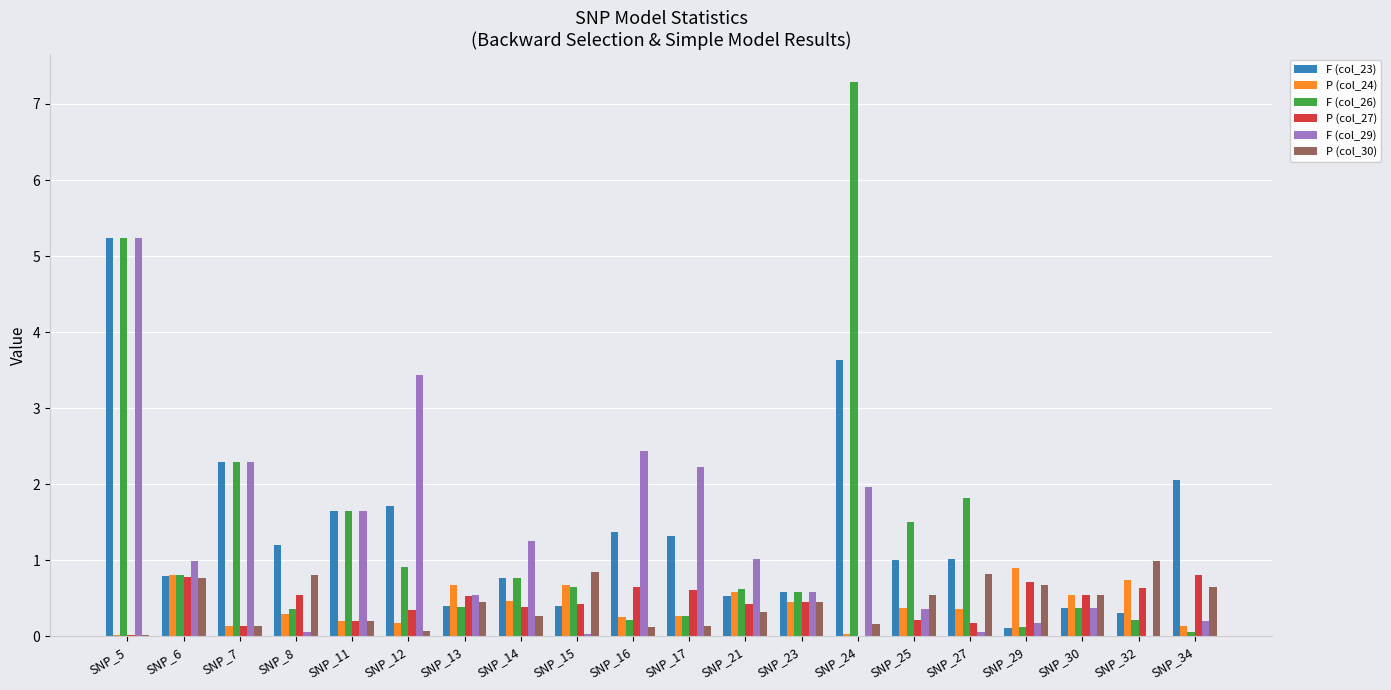

At which category is the sum across all series the highest?

SNP_5